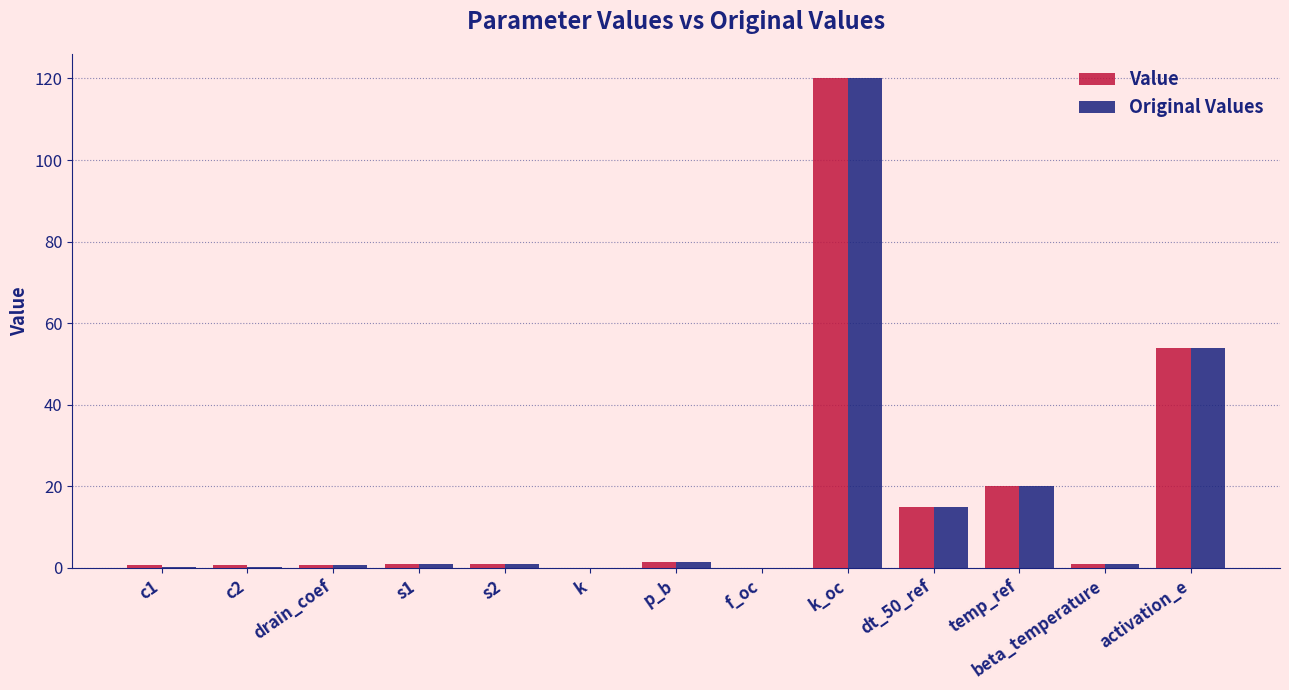

The value of Original Values at activation_e is 54.0. True or false?

True